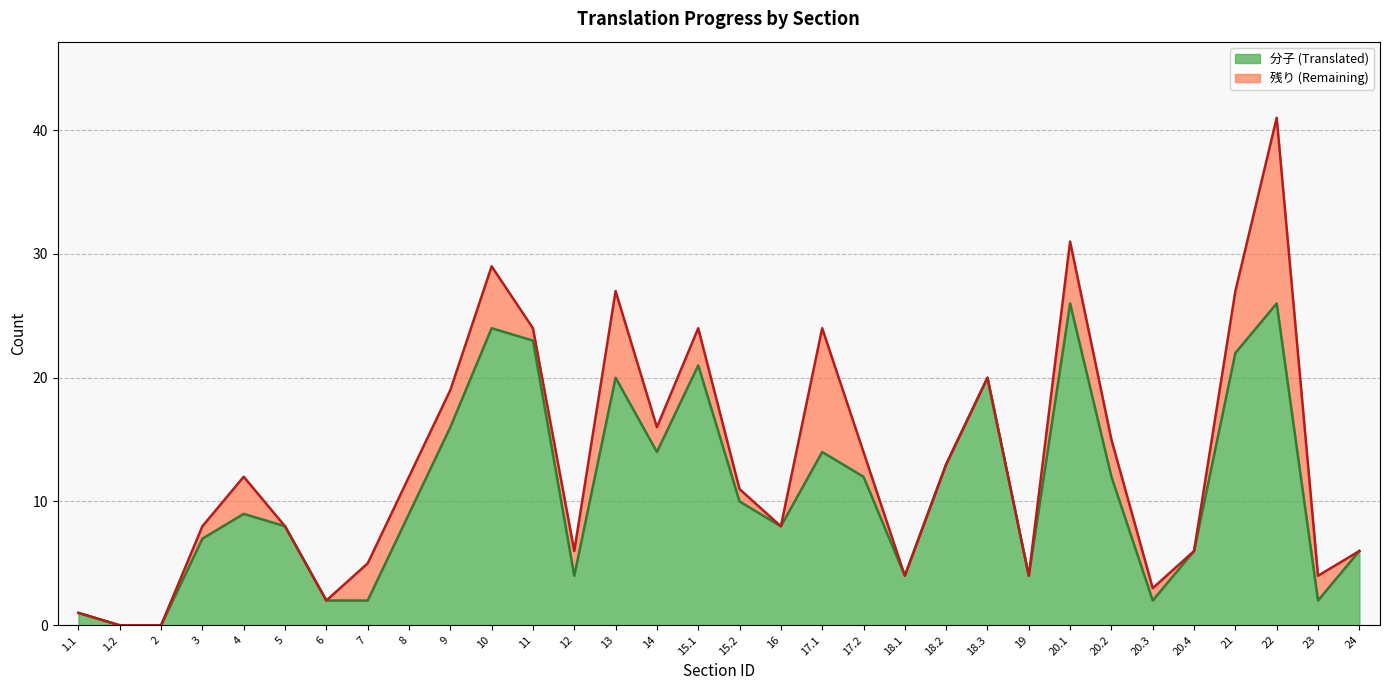

Does the chart display data point markers on the line(s)?

No